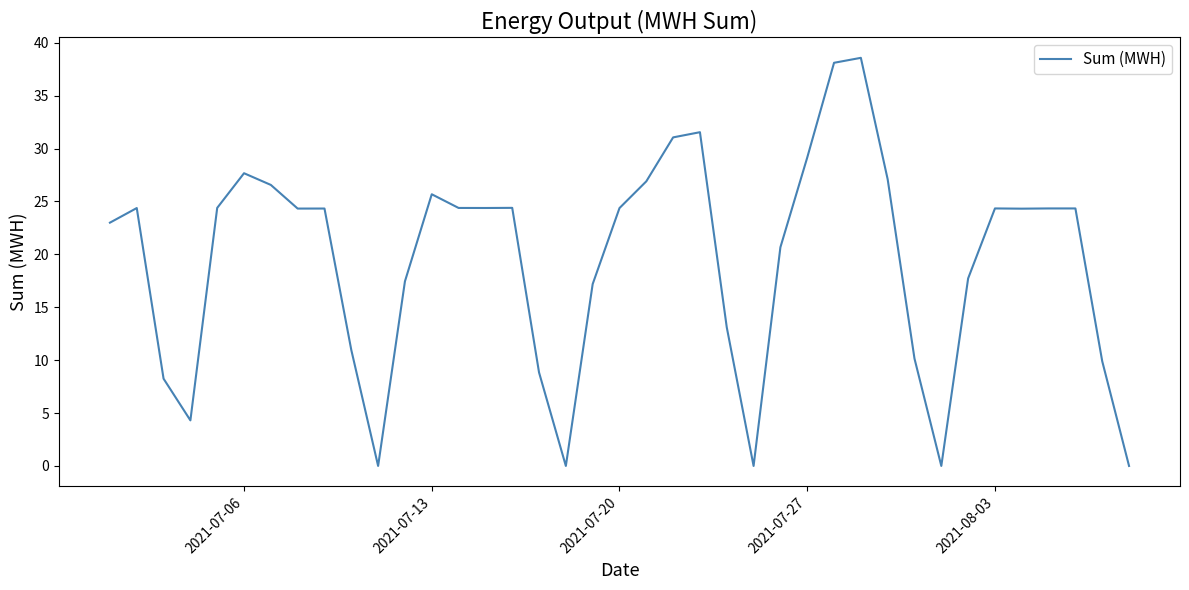

What is the difference between the maximum and minimum values?

38.6